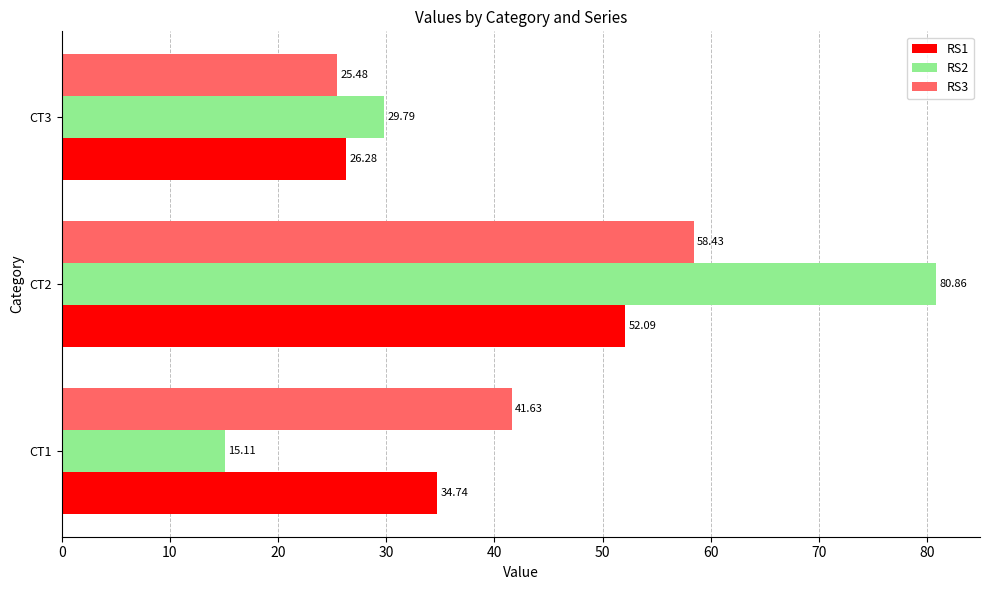

What is the difference between the second highest and minimum values in the RS2 series?

14.7